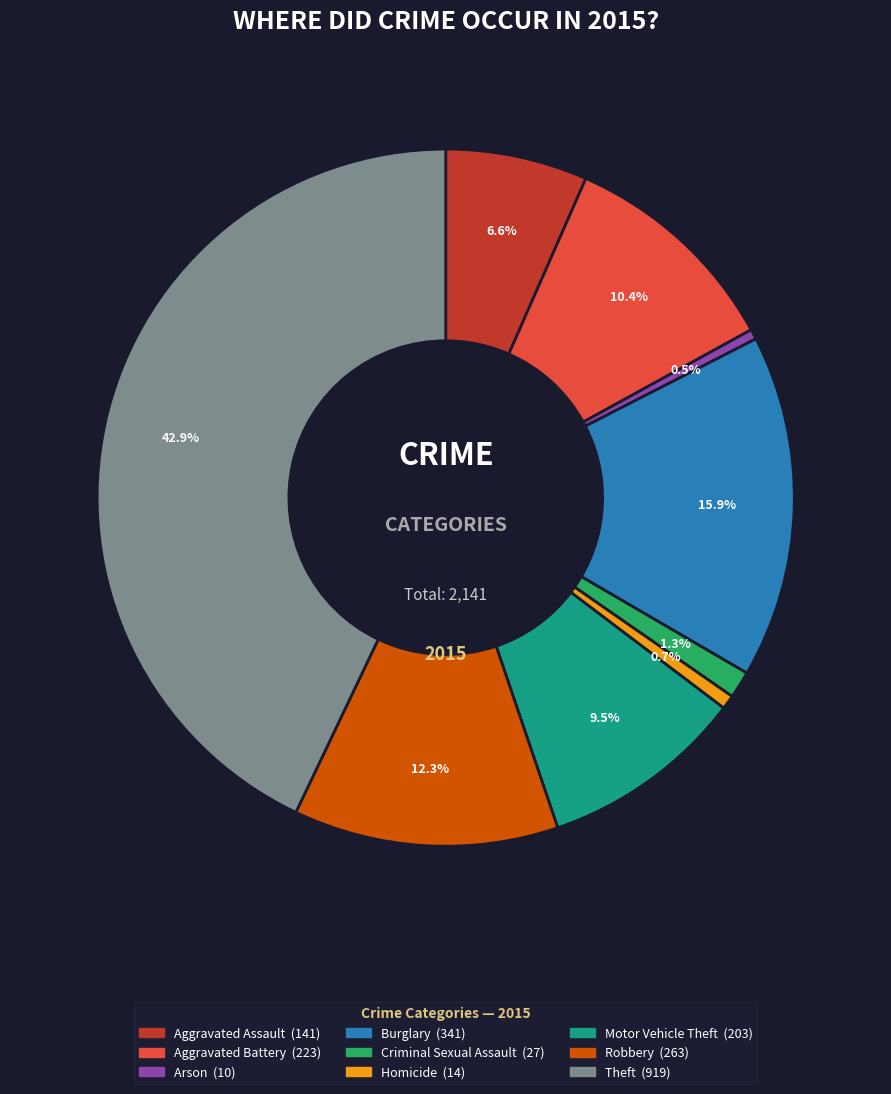

How much of the chart is everything except Aggravated Battery?

89.6%